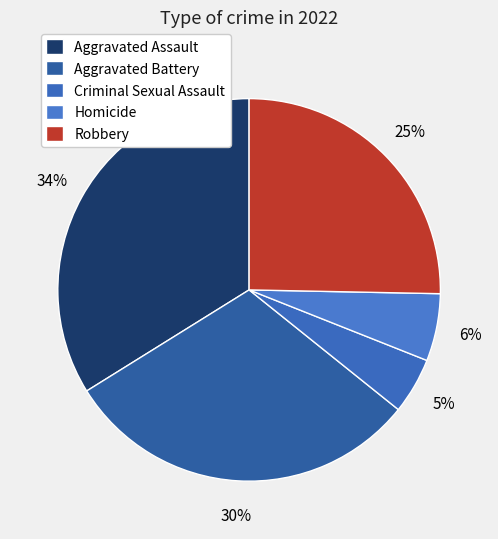

To the nearest percent, what is the combined percentage of Criminal Sexual Assault and Aggravated Assault?

39%